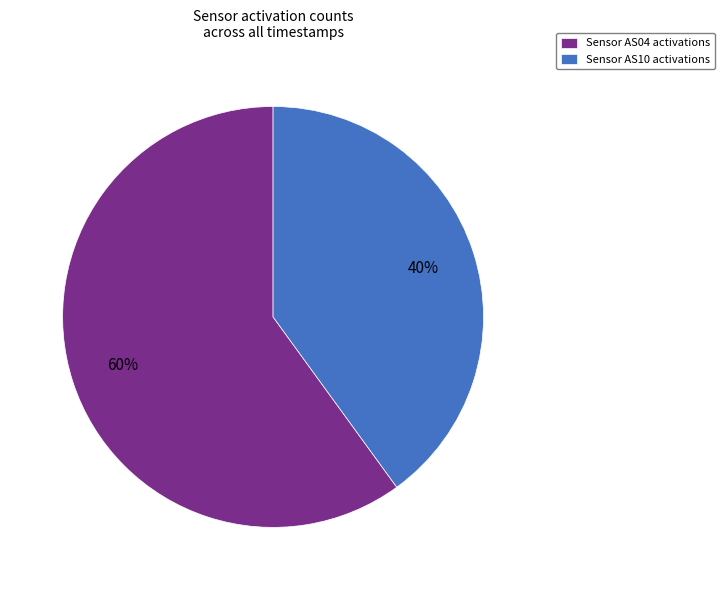

How many segments does this pie chart have?

2